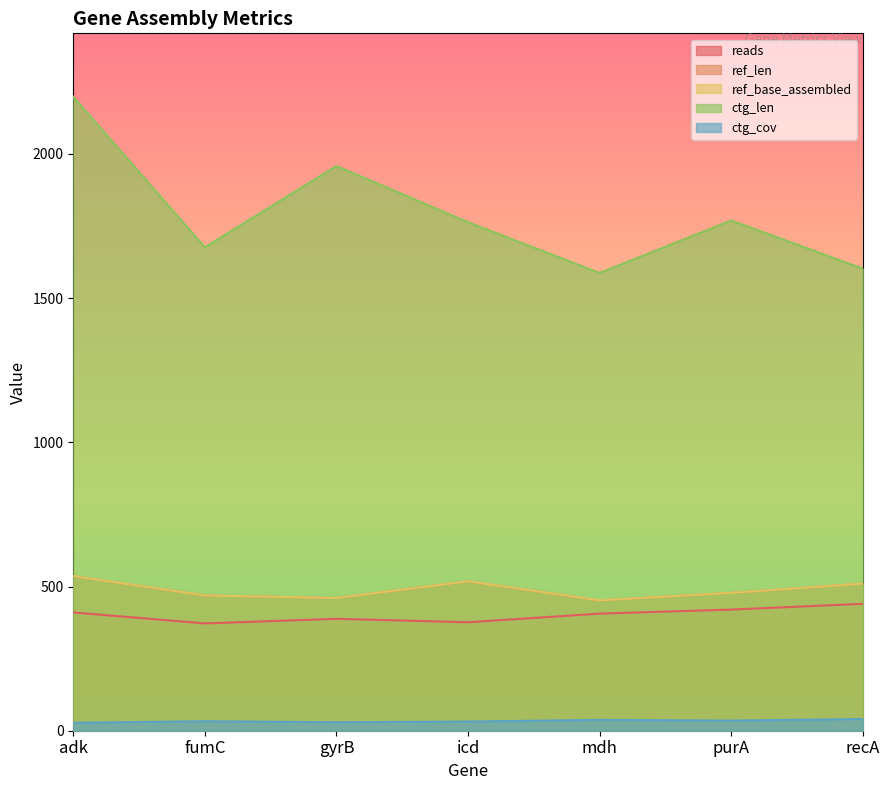

The value of ctg_cov at adk is 27.7. True or false?

True